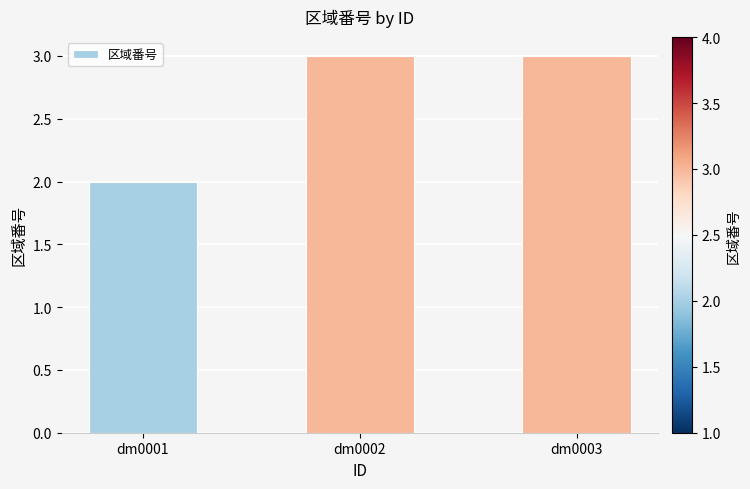

What is the difference between the second highest and minimum values?

1